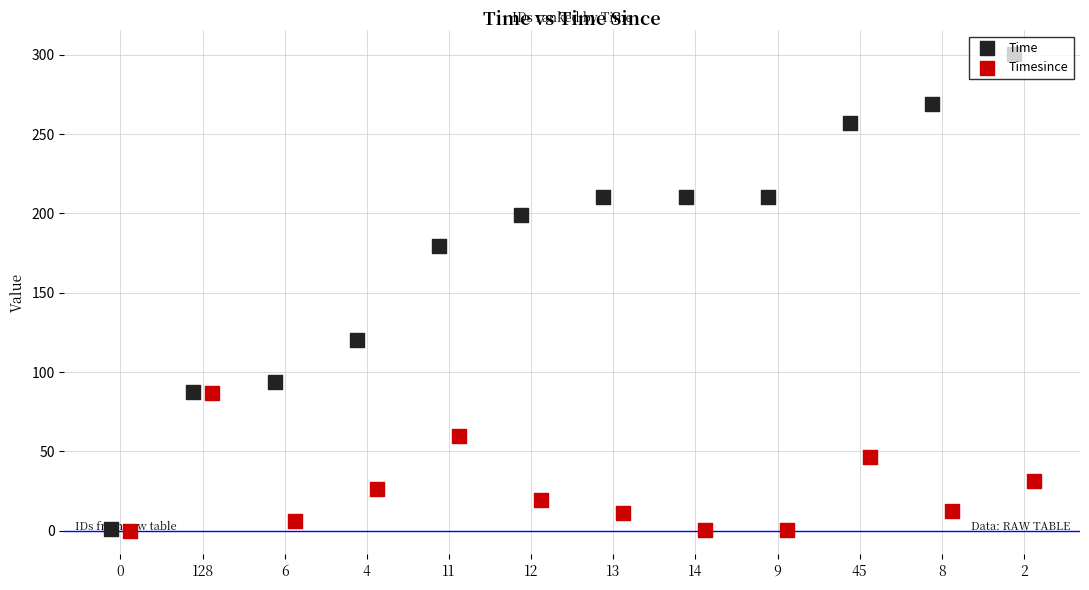

What is the total value across all series at 128?

174.2